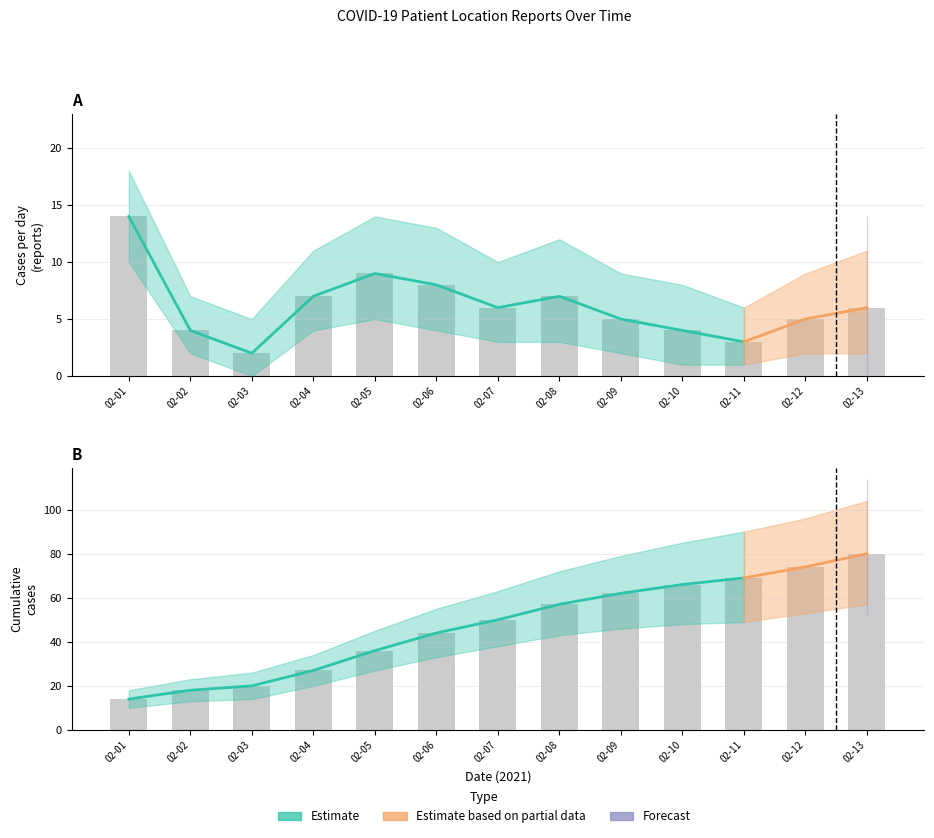

What is the lowest value of the cumulative_cases series?

14